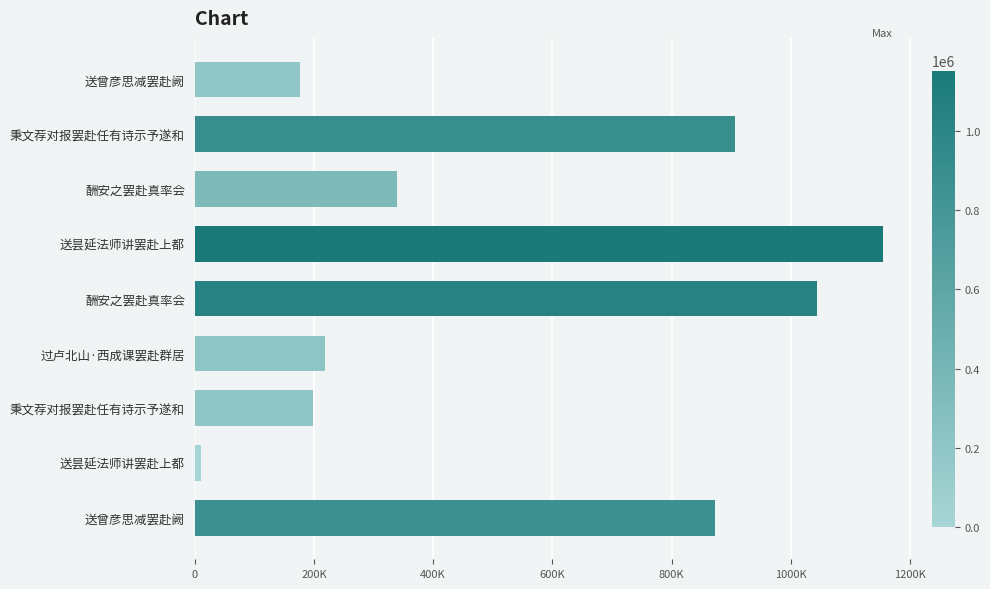

Does the chart contain any negative values?

No